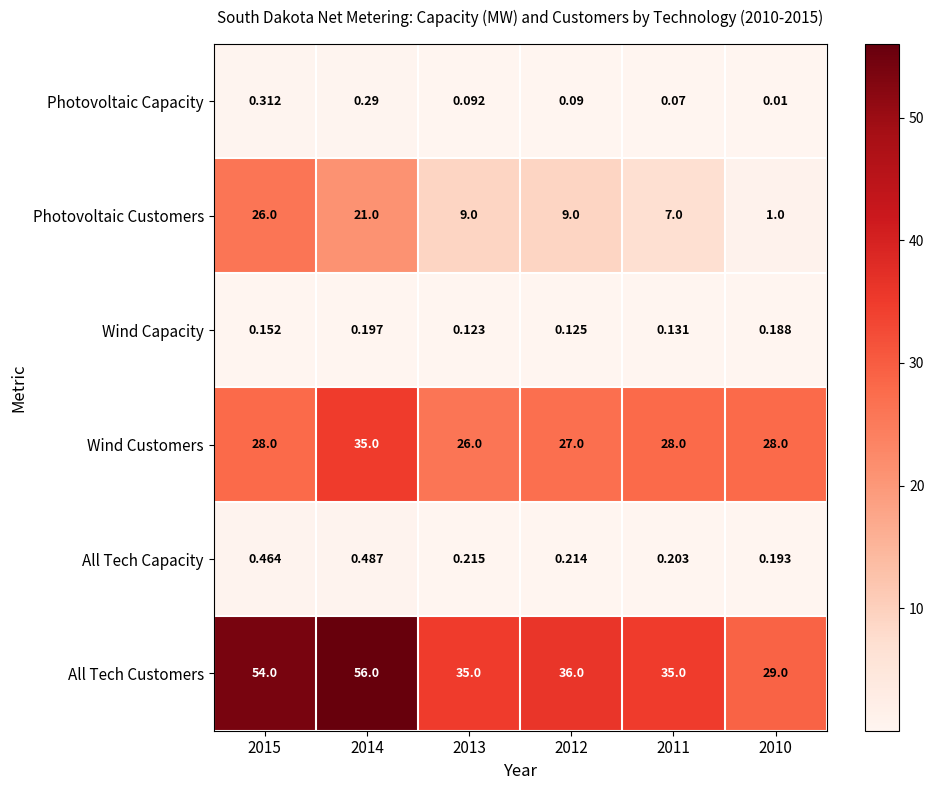

List the series in order of their peak value, highest first.

All Tech Customers, Wind Customers, Photovoltaic Customers, All Tech Capacity, Photovoltaic Capacity, Wind Capacity